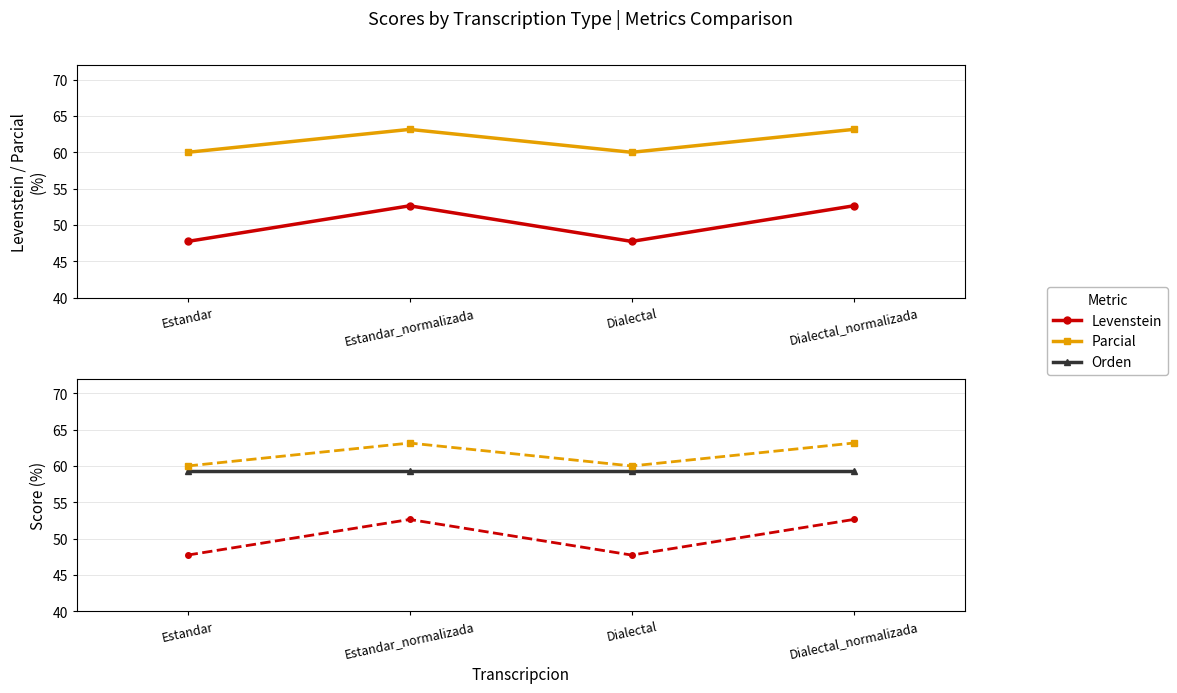

Rank the series at Dialectal from lowest to highest value.

Levenstein, Orden, Parcial